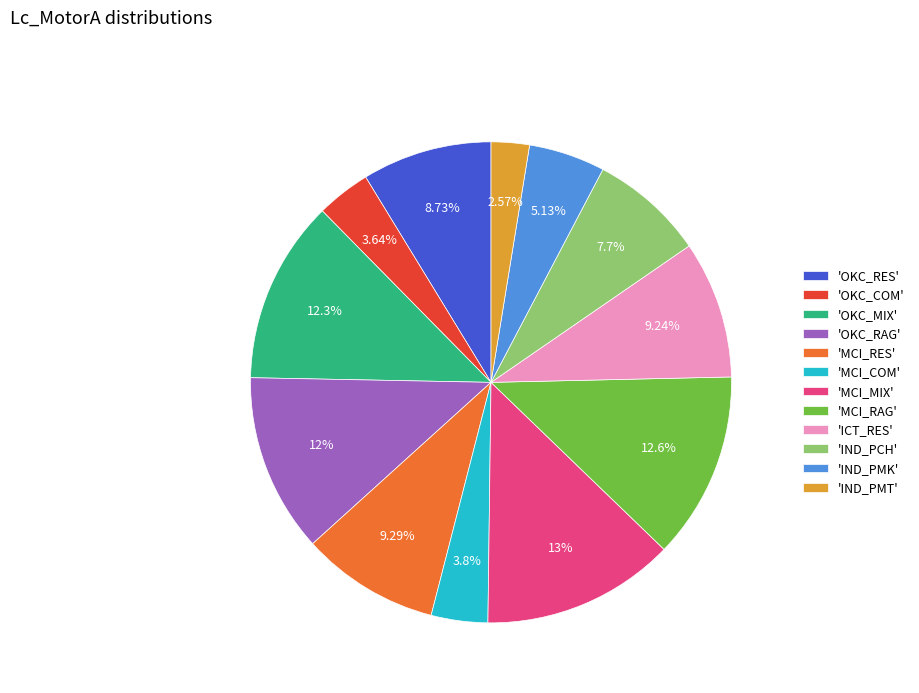

Do 'OKC_RES' and 'MCI_COM' together represent more than half of the pie?

No